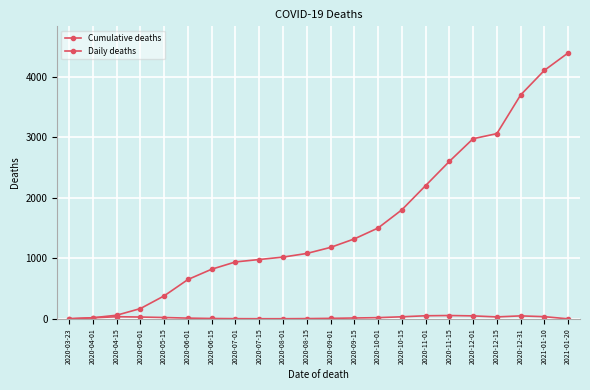

Count the number of data series in this chart.

2